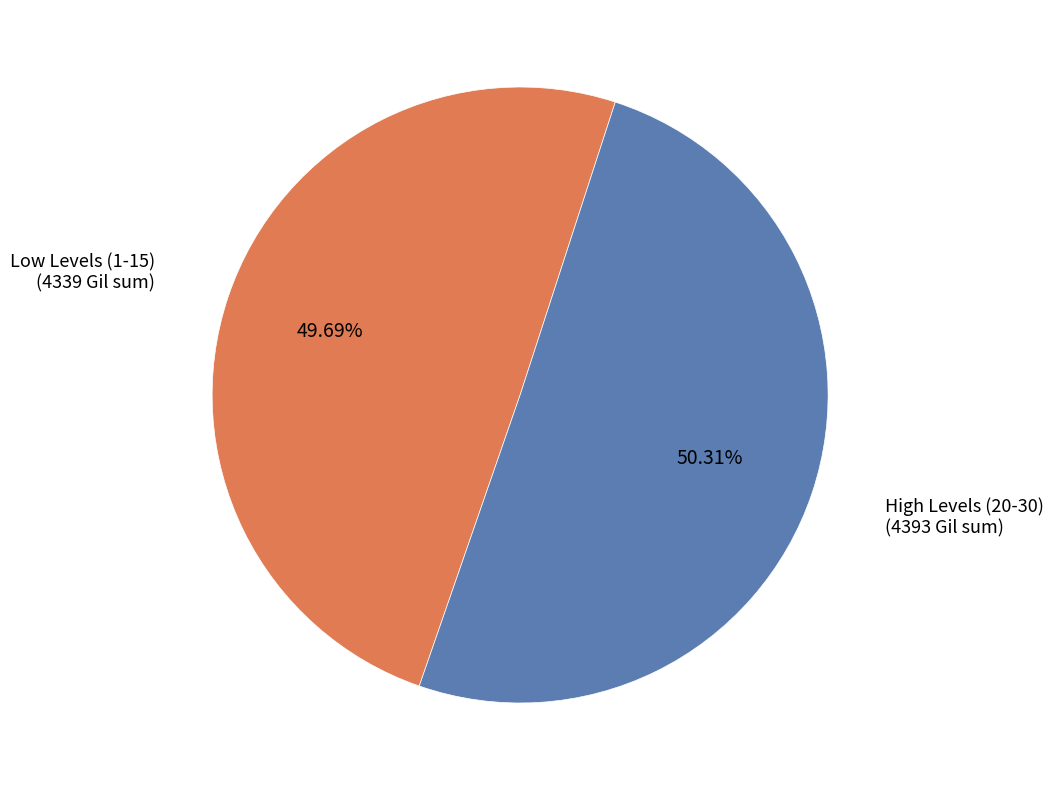

Is Low Levels (1-15) the majority of the pie?

No